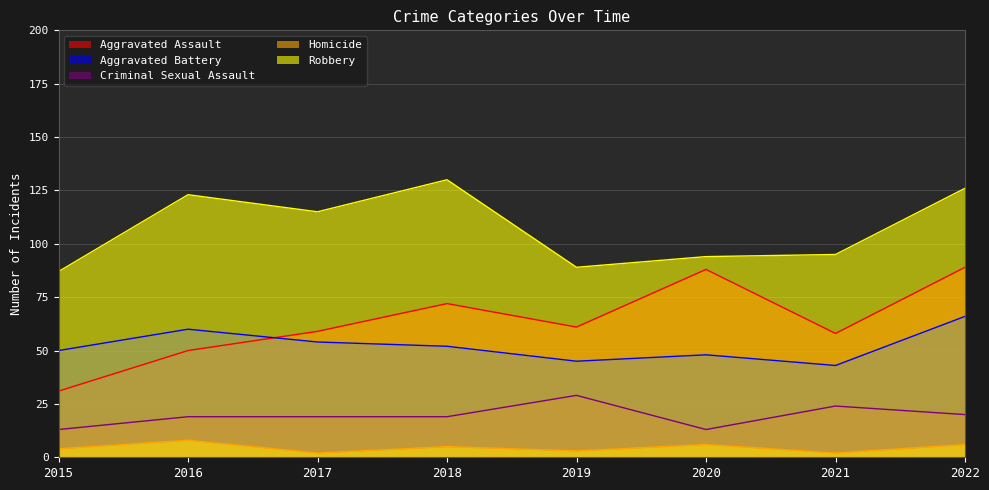

Reading left to right, extract all data points from this chart.

Aggravated Assault: 31	50	59	72	61	88	58	89
Aggravated Battery: 50	60	54	52	45	48	43	66
Criminal Sexual Assault: 13	19	19	19	29	13	24	20
Homicide: 4	8	2	5	3	6	2	6
Robbery: 87	123	115	130	89	94	95	126